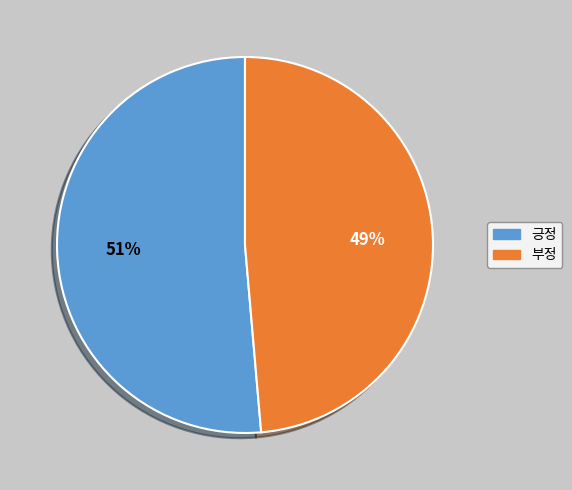

How many segments does this pie chart have?

2